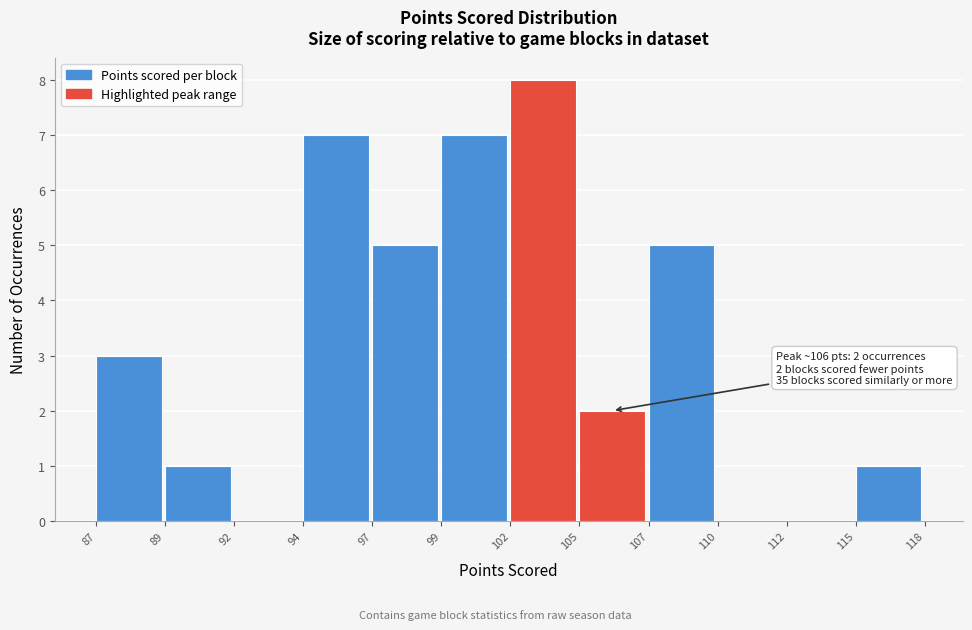

Reading right to left, what are all the values shown in this chart?

115=1	112=0	110=0	107=5	105=2	102=8	99=7	97=5	94=7	92=0	89=1	87=3